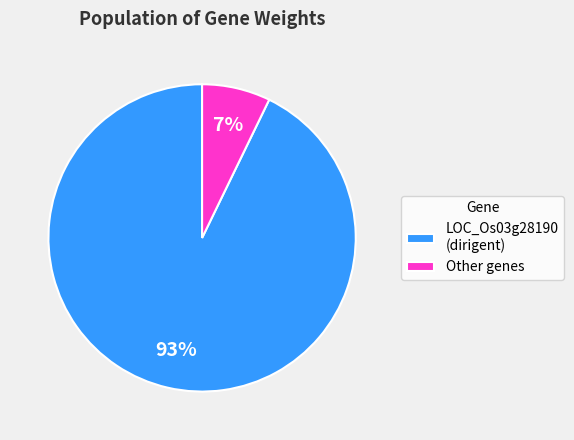

Which category has the smallest portion of the pie?

Other genes